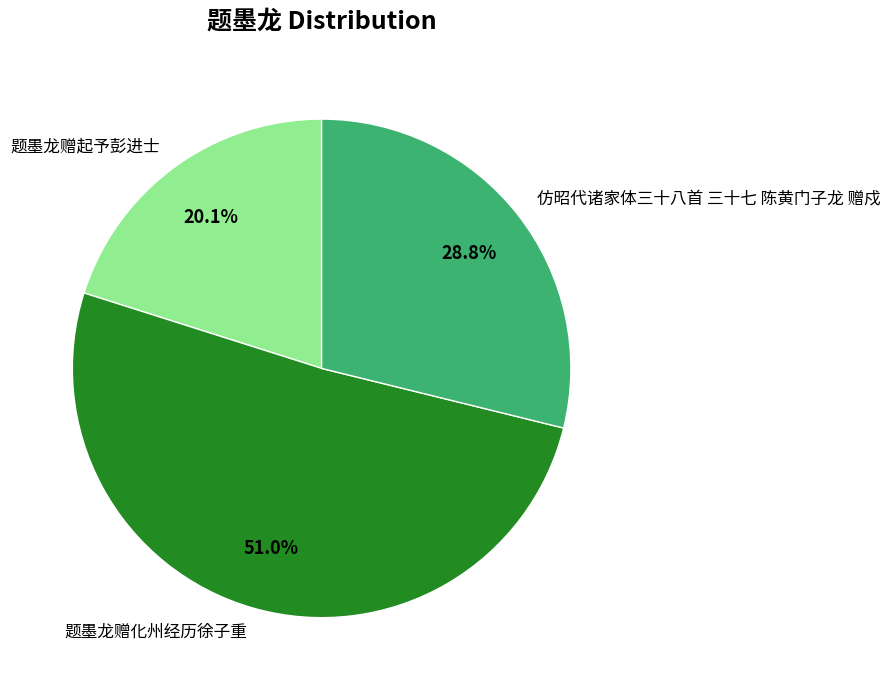

Rank the categories by value from highest to lowest.

题墨龙赠化州经历徐子重, 仿昭代诸家体三十八首 三十七 陈黄门子龙 赠戍, 题墨龙赠起予彭进士